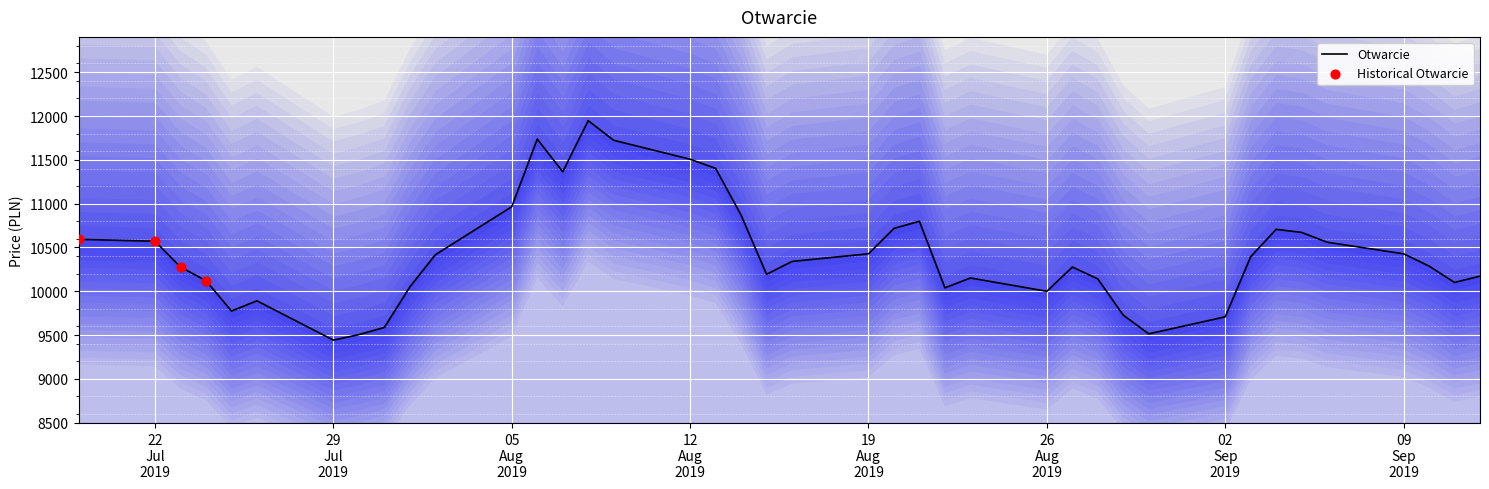

What is the change in value from 2019-08-06 to 2019-08-08?

+210.0